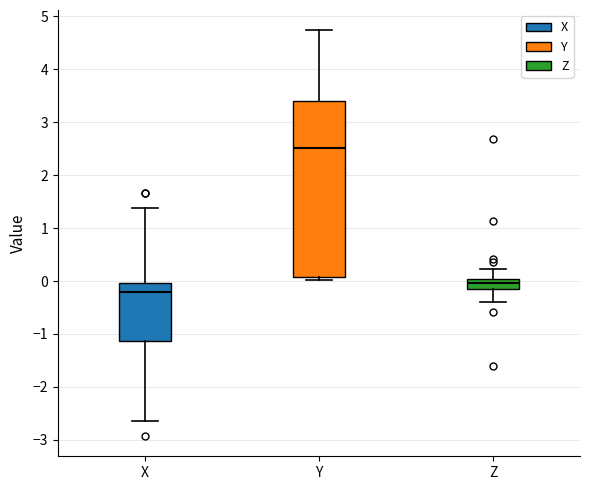

Which box has the lowest median line?

X